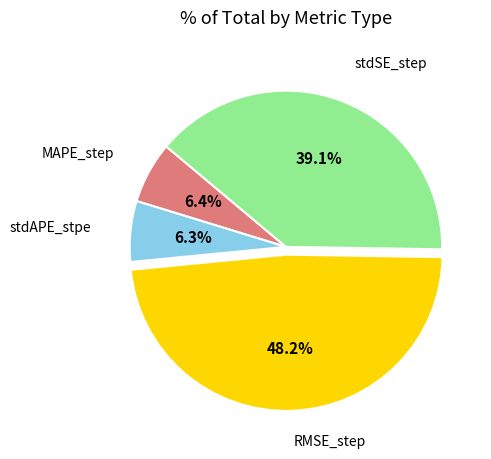

Is there any slice that represents more than half of the pie?

No